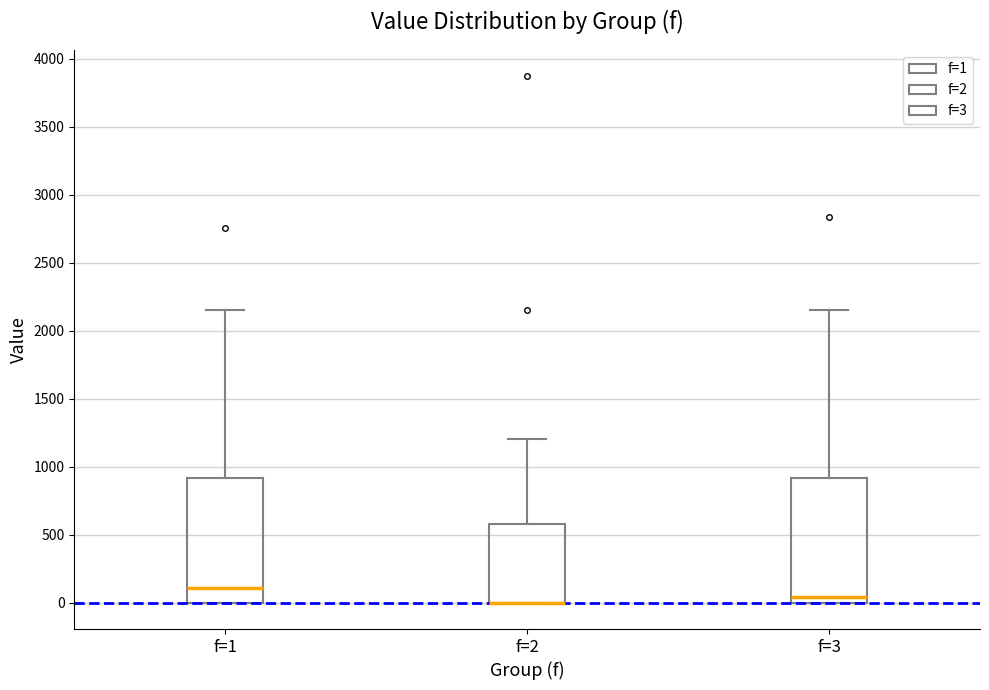

Reading left to right, transcribe this box plot: for each box, give where its median line is, the range the box spans, and where its two whiskers end, as read against the y-axis. The values are not printed on the chart, so give them approximately, as read against the axis.

f=1: median 100, box 0 to 900, whiskers 0 to 2150
f=2: median 0 (drawn on the box's lower edge), box 0 to 600, whiskers 0 to 1200
f=3: median 50, box 0 to 900, whiskers 0 to 2150